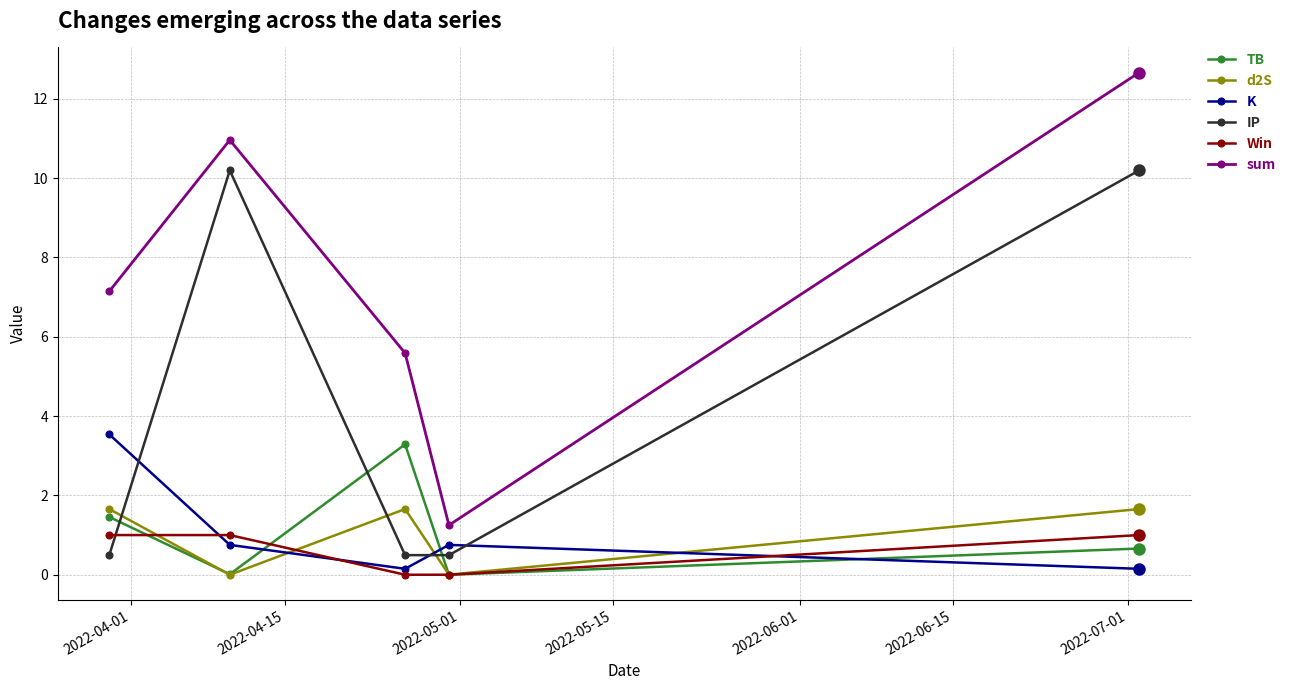

True or false: TB and K intersect in this chart.

True